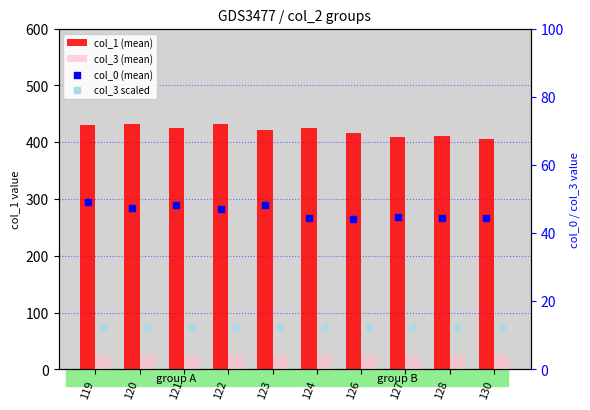

Which series contains the highest Y value?

col_1 (mean)